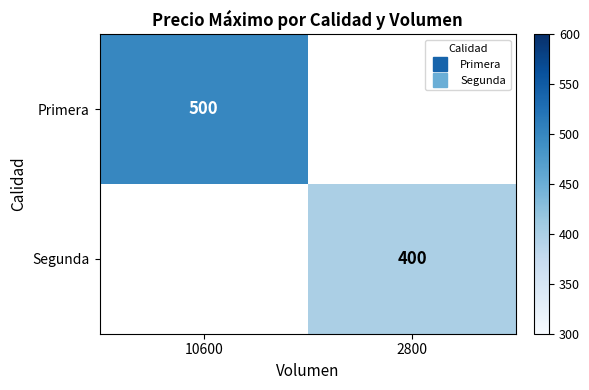

Rank the categories by Primera value from highest to lowest.

10600, 2800